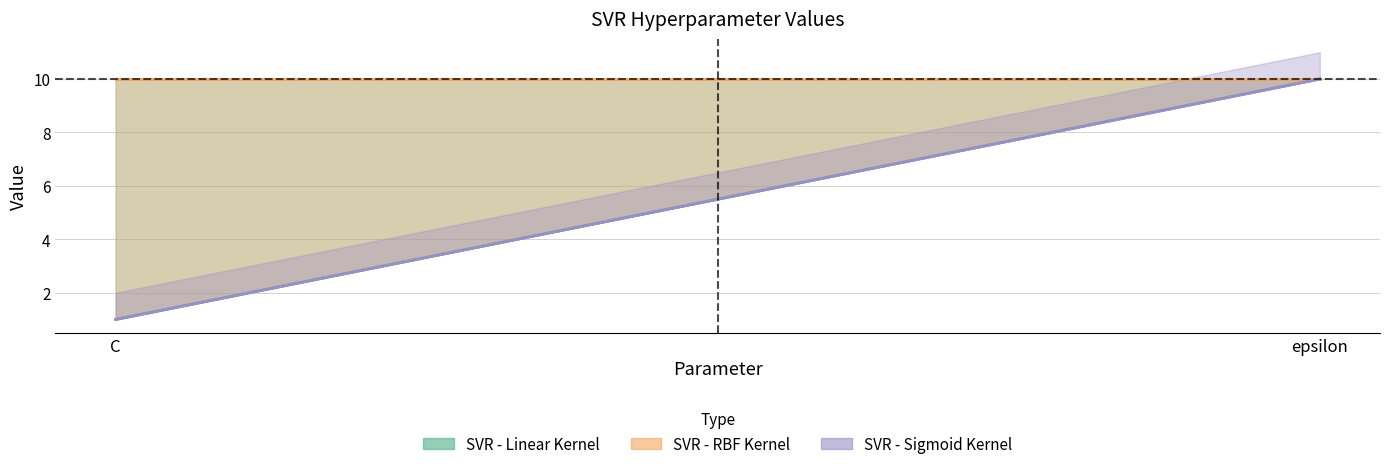

Reading left to right, list all the values displayed in this chart.

SVR - Linear Kernel: C=1	epsilon=10
SVR - RBF Kernel: C=10	epsilon=10
SVR - Sigmoid Kernel: C=1	epsilon=10